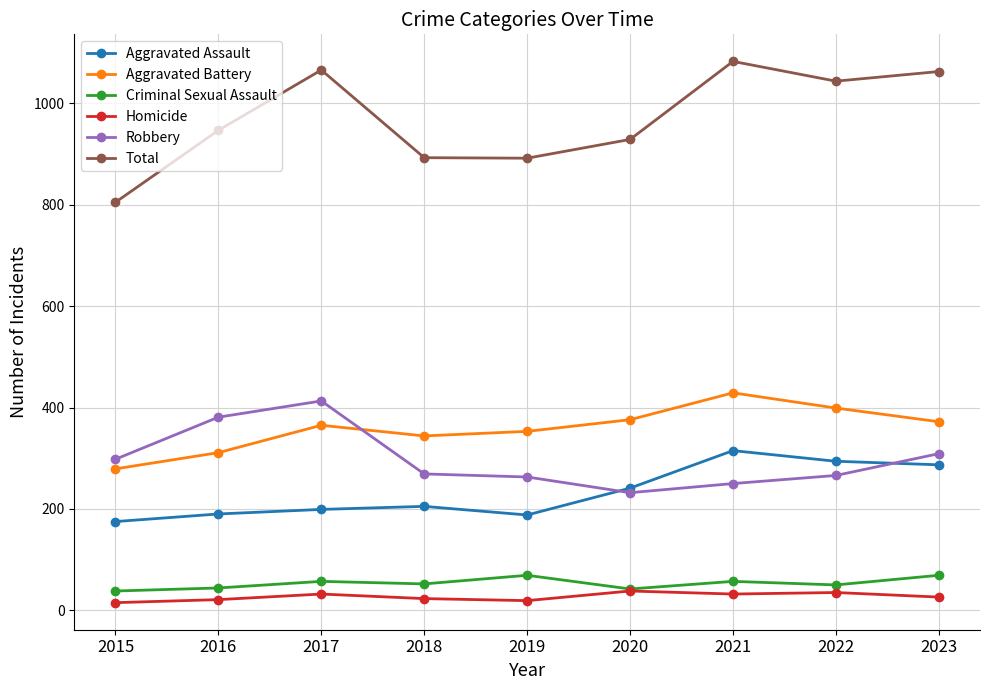

At which label does Robbery reach its peak?

2017